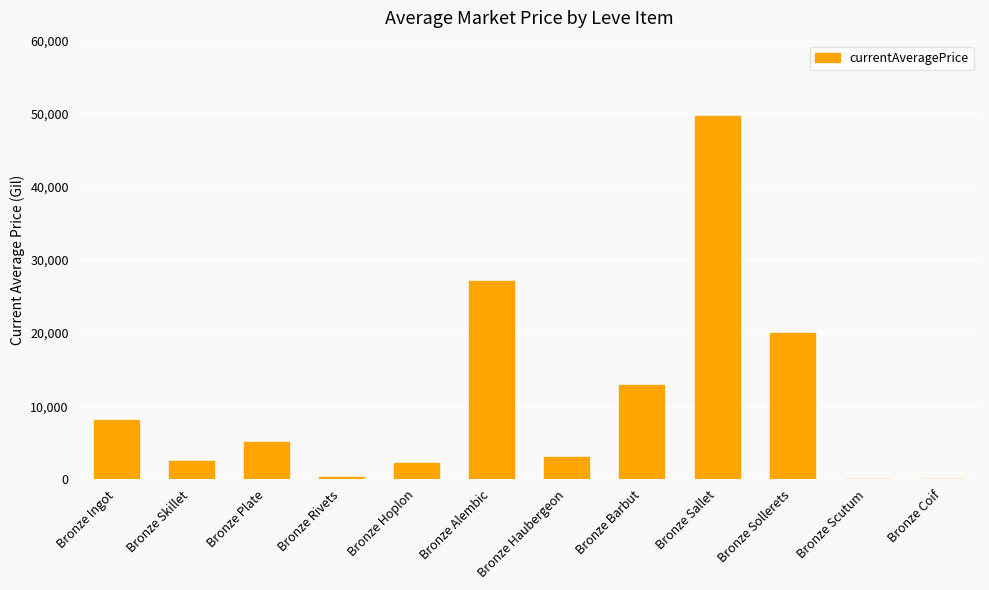

What is the change in value from Bronze Haubergeon to Bronze Sollerets?

+16989.0